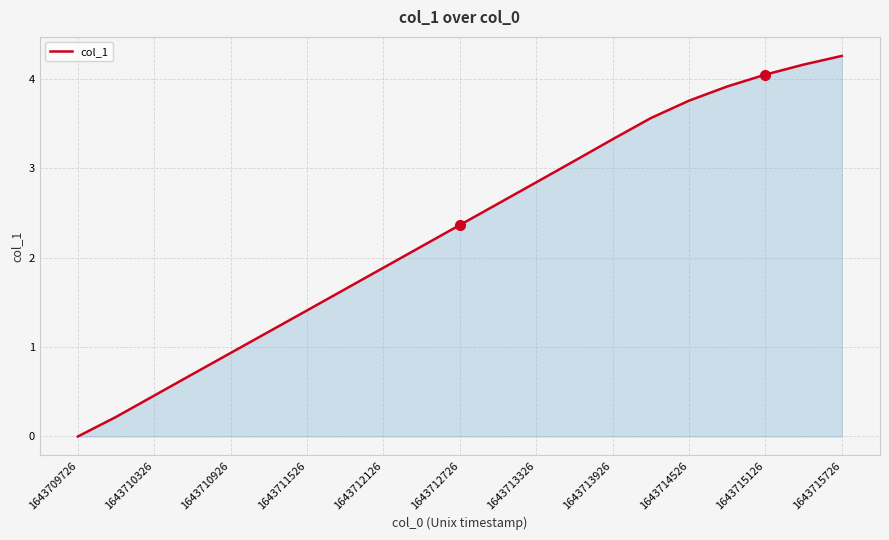

What is the difference between the maximum and minimum values?

4.3